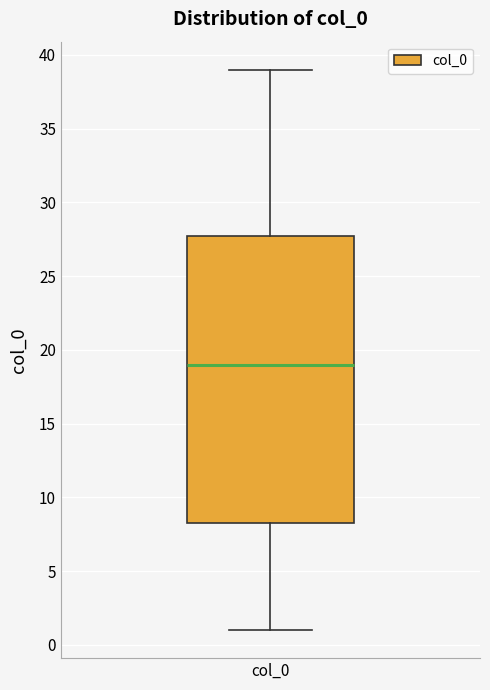

Where does the median line of the box for col_0 sit on the y-axis? The values are not printed on the chart, so give them approximately, as read against the axis.

19.0